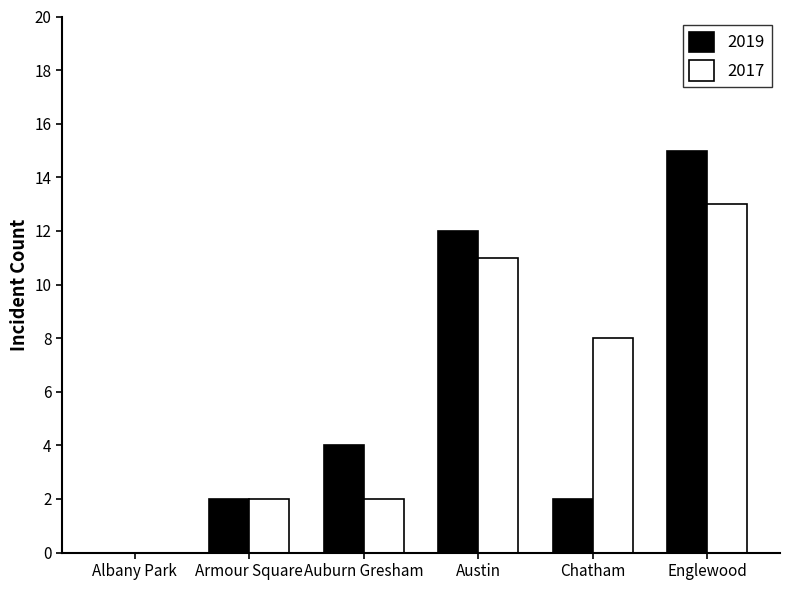

Reading left to right, list all the values displayed in this chart.

2019: 0	2	4	12	2	15
2017: 0	2	2	11	8	13